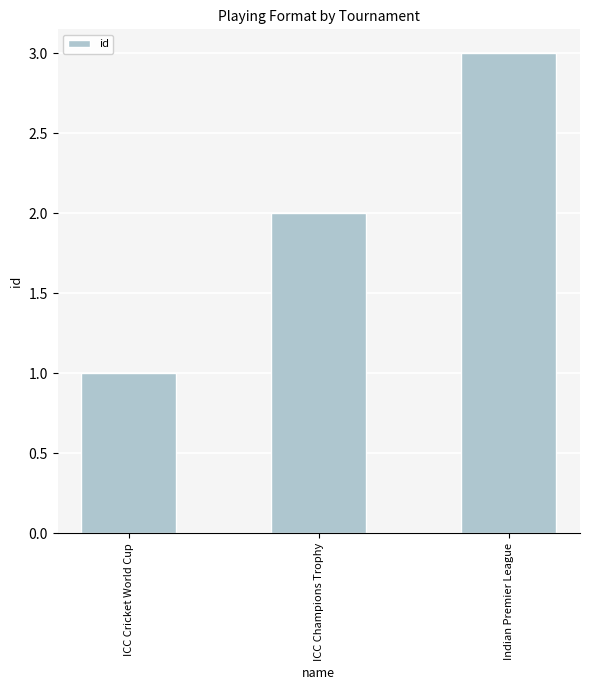

What is the change in value from ICC Champions Trophy to Indian Premier League?

+1